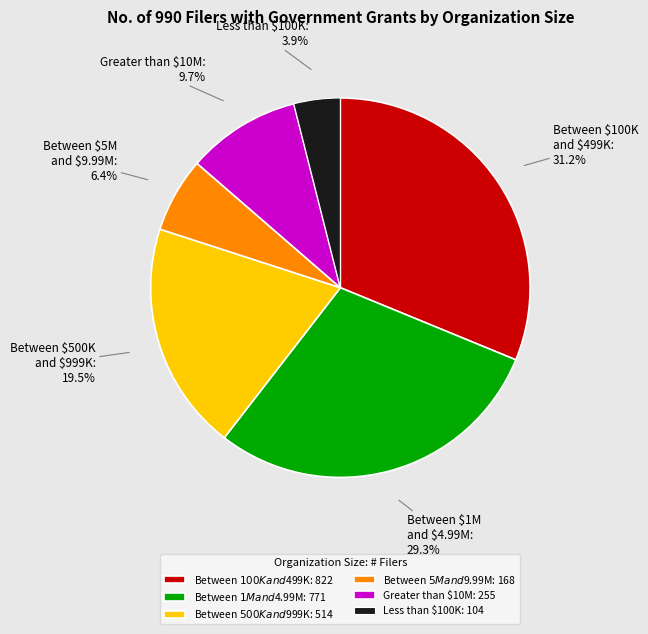

To the nearest percent, what is the combined percentage of Greater than $10M and Less than $100K?

14%